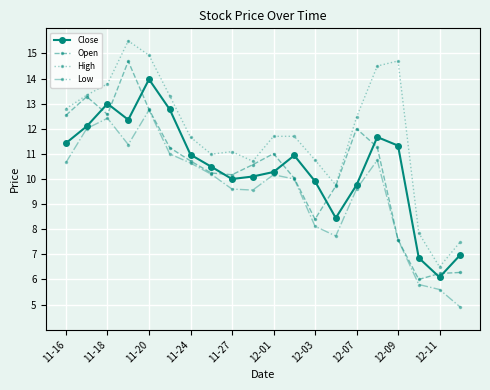

At how many categories does at least one series exceed 4?

20